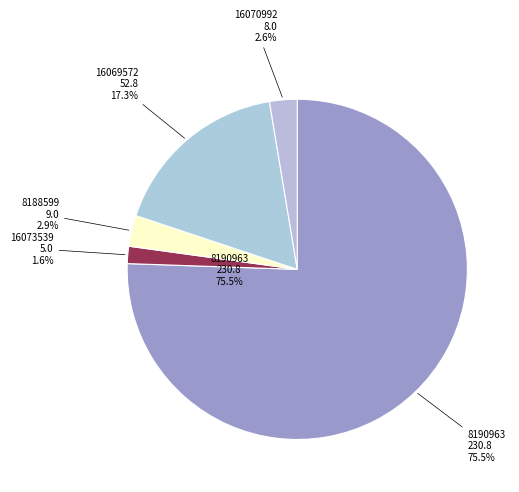

Do 8188599 and 8190963 together represent more than half of the pie?

Yes